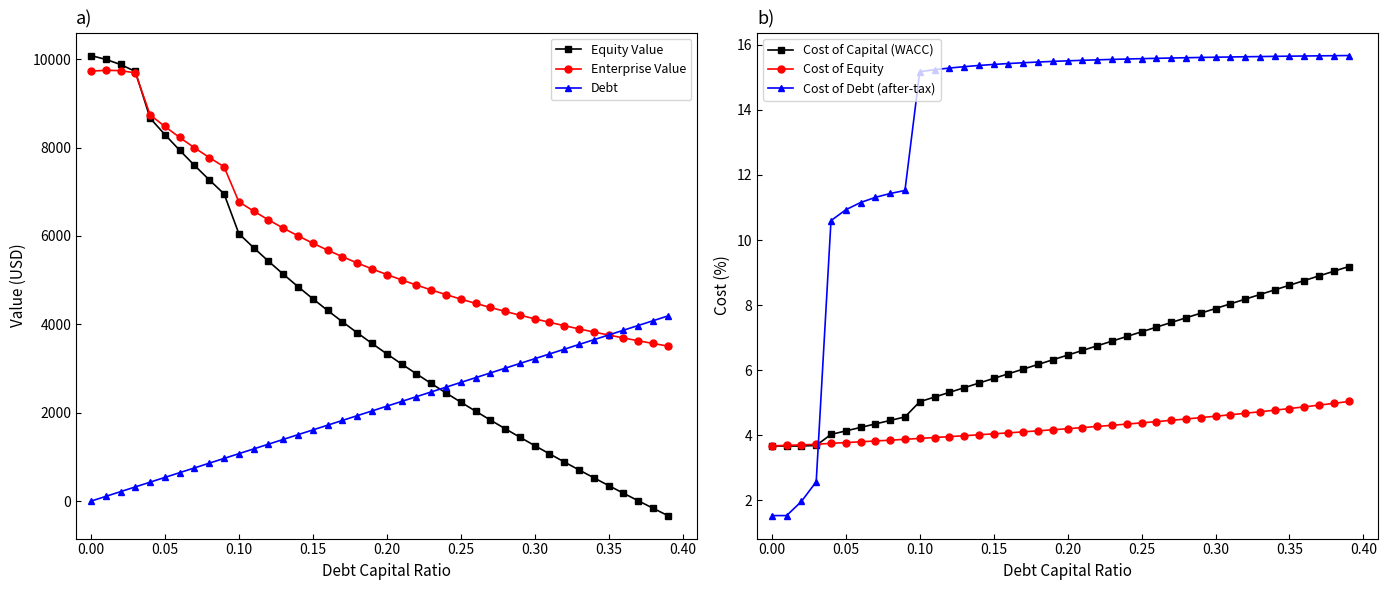

What is the maximum value for Cost of Debt (after-tax)?

15.7